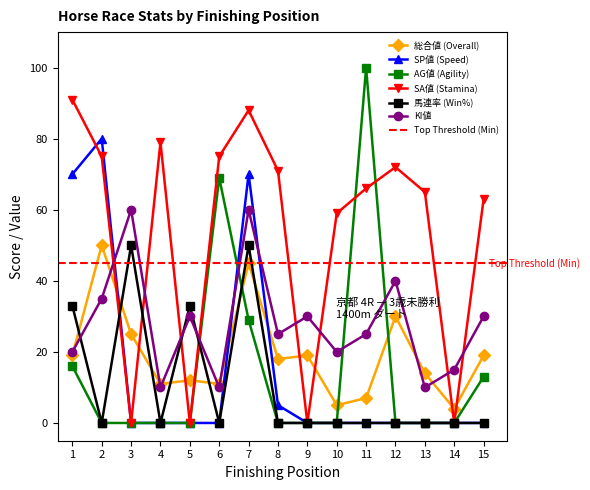

Between 5 and 1, which is larger?

1